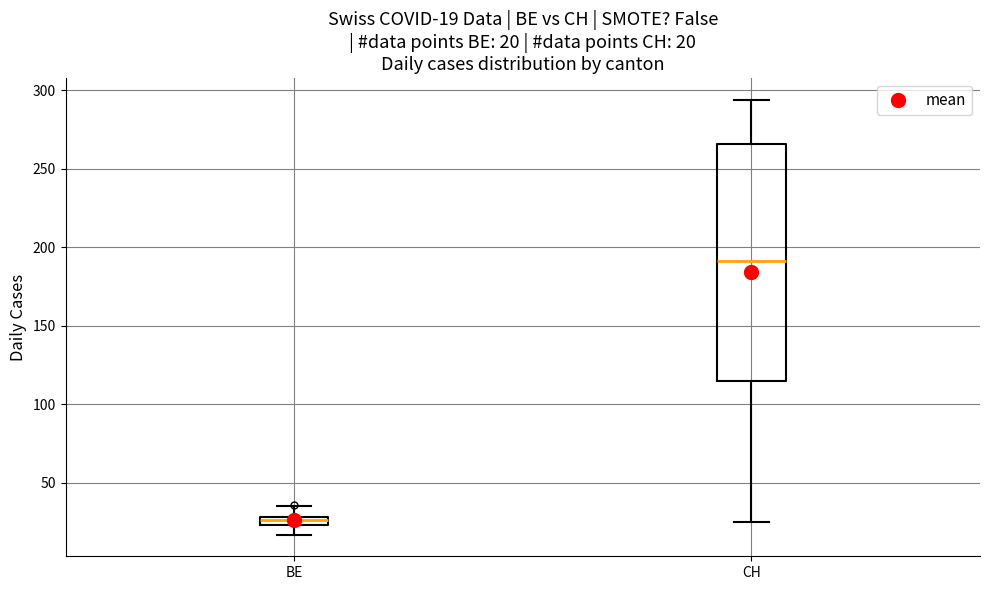

Which box has the highest median line?

CH